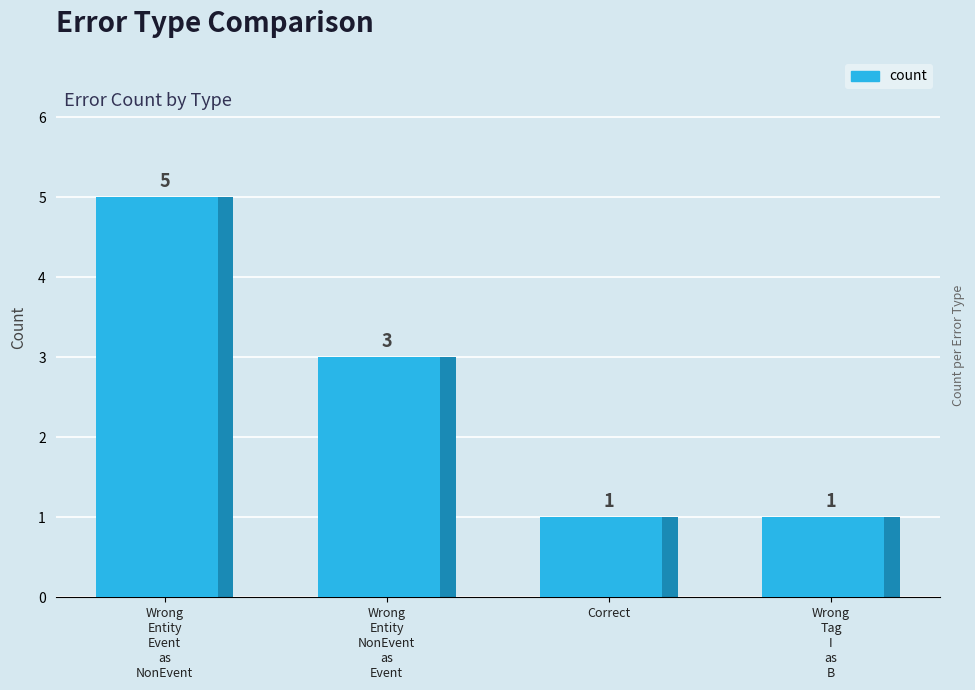

Are the bars grouped side by side (vs. stacked)?

No